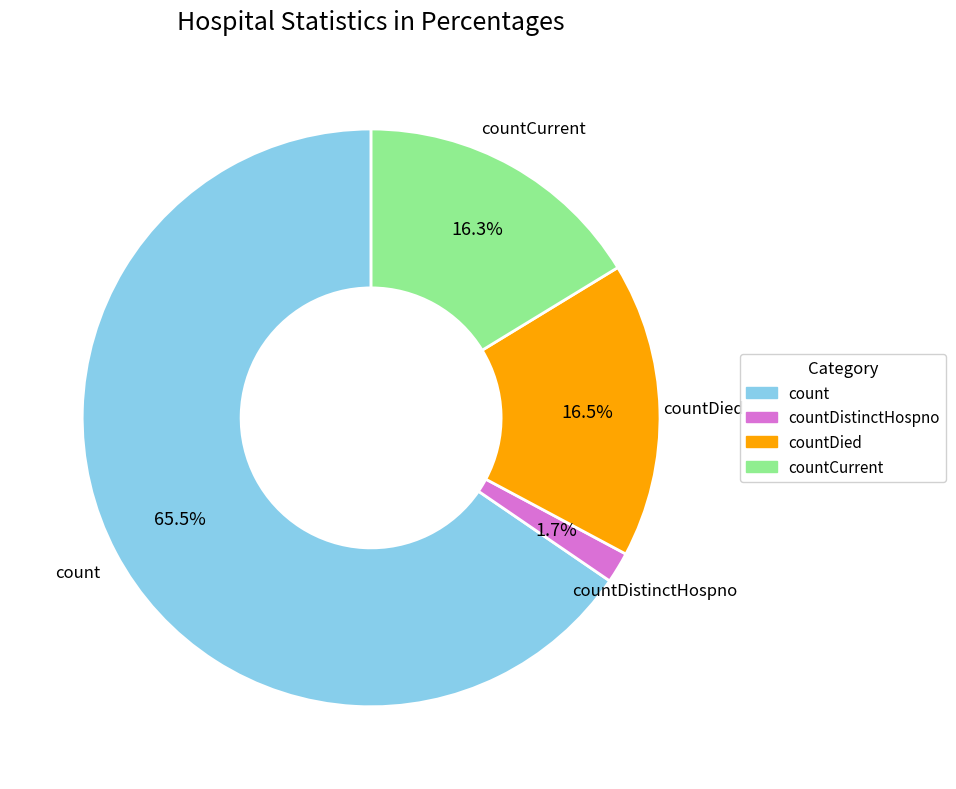

Is there a majority slice in this chart?

Yes